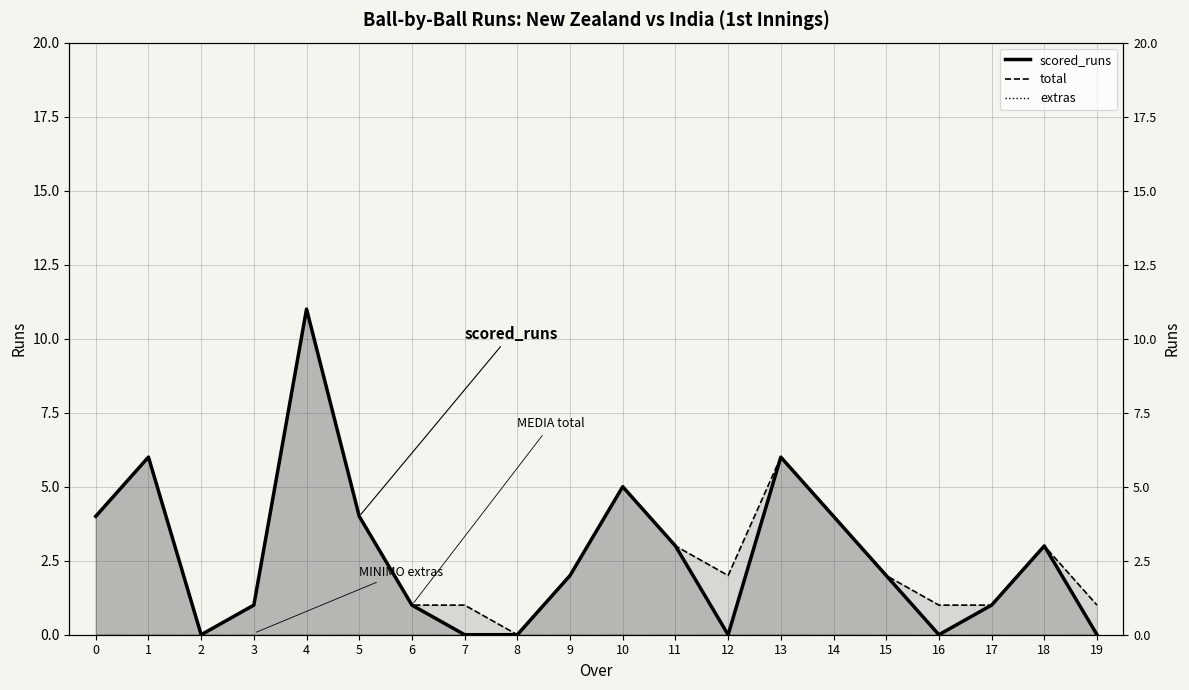

What are all the series names shown in the legend?

scored_runs, total, extras